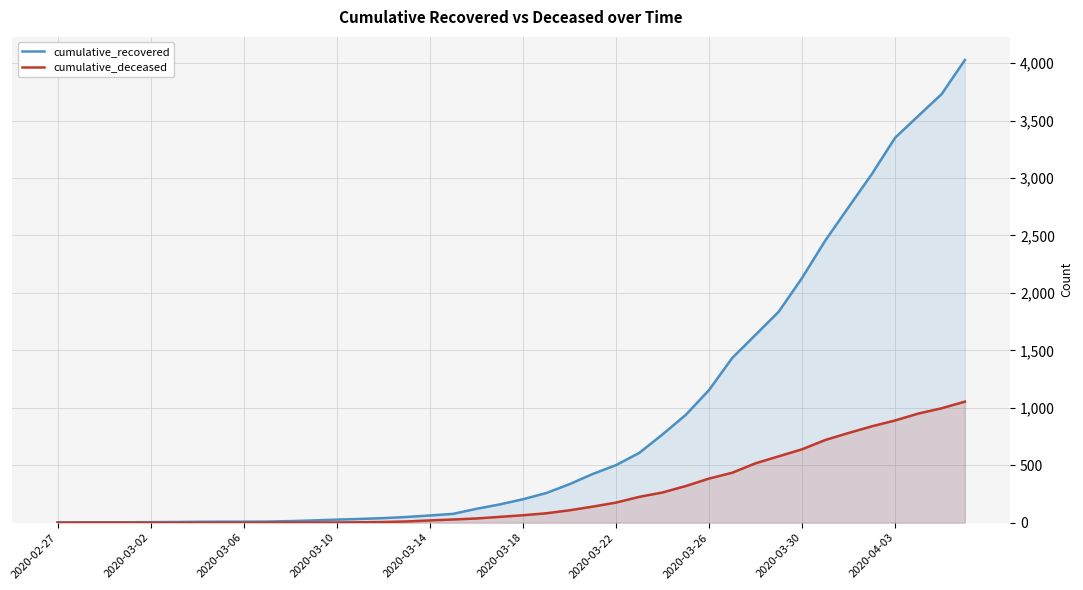

Reading left to right, transcribe all the data shown in this chart.

cumulative_recovered: 3	4	4	4	5	6	8	9	9	10	14	20	27	33	40	50	63	77	121	159	204	258	335	424	501	607	768	938	1154	1434	1635	1837	2130	2456	2746	3034	3350	3541	3730	4027
cumulative_deceased: 0	0	0	0	0	0	0	0	0	1	2	2	2	4	6	11	20	28	37	51	65	82	108	140	175	225	263	319	384	435	517	578	639	720	781	839	890	950	996	1054